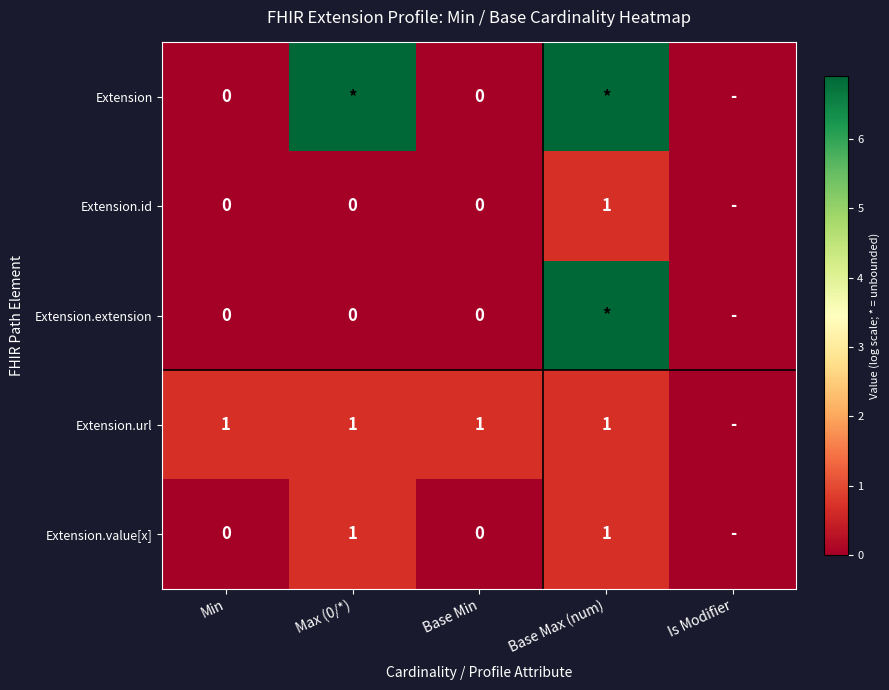

What is the greatest value displayed?

6.9